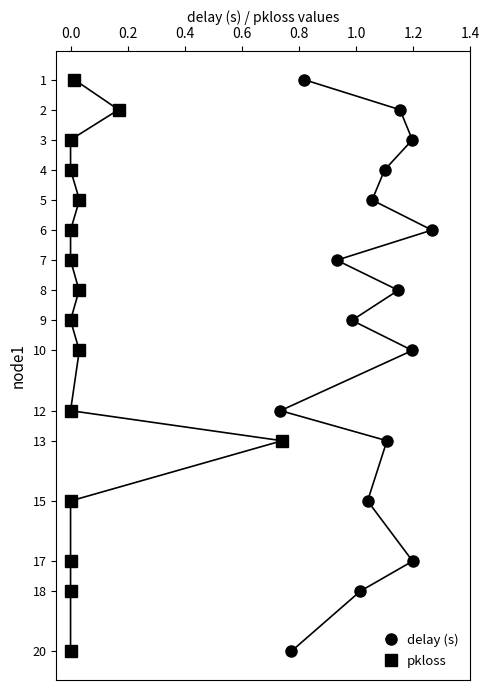

Rank the series by their maximum value, from highest to lowest.

delay (s), pkloss